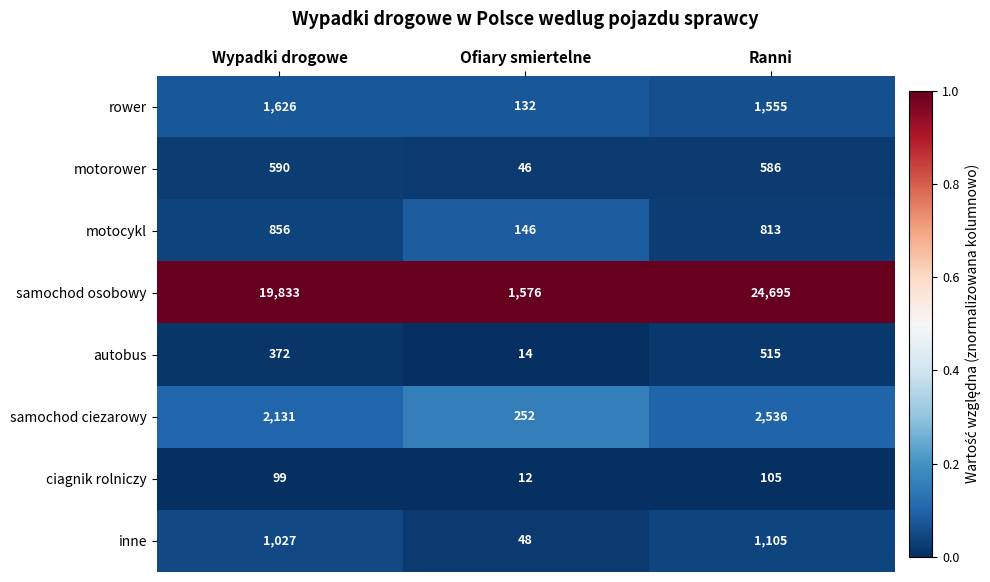

Reading left to right, what are all the values shown in this chart?

rower: 1626	132	1555
motorower: 590	46	586
motocykl: 856	146	813
samochod osobowy: 19833	1576	24695
autobus: 372	14	515
samochod ciezarowy: 2131	252	2536
ciagnik rolniczy: 99	12	105
inne: 1027	48	1105